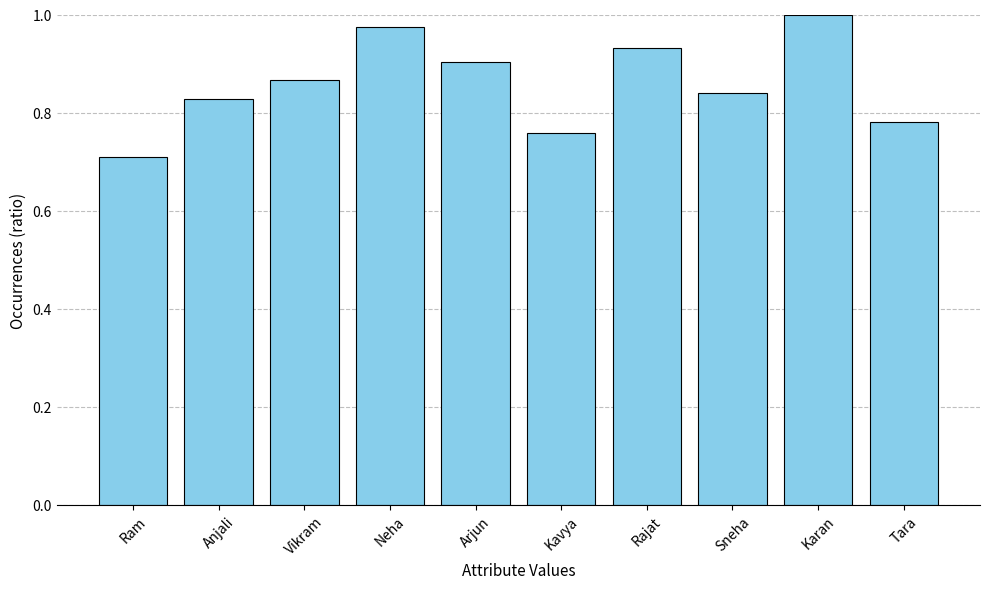

Is it true that the value at Neha is 0.6?

False